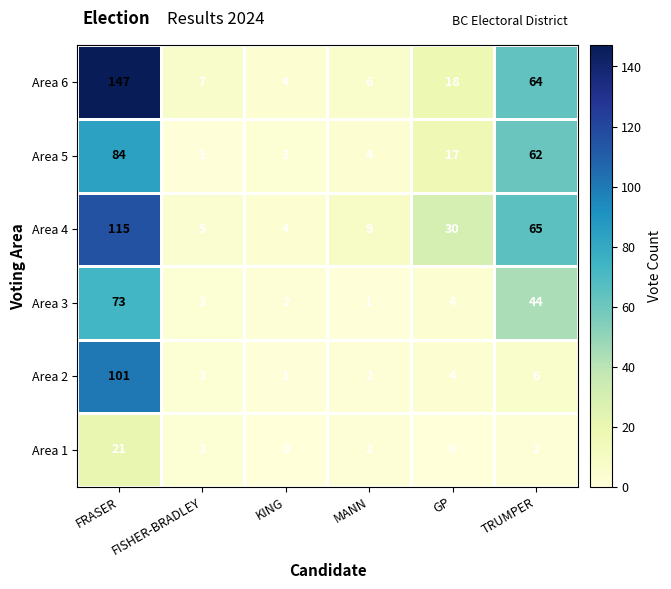

What is the sum of all Area 6 values?

246